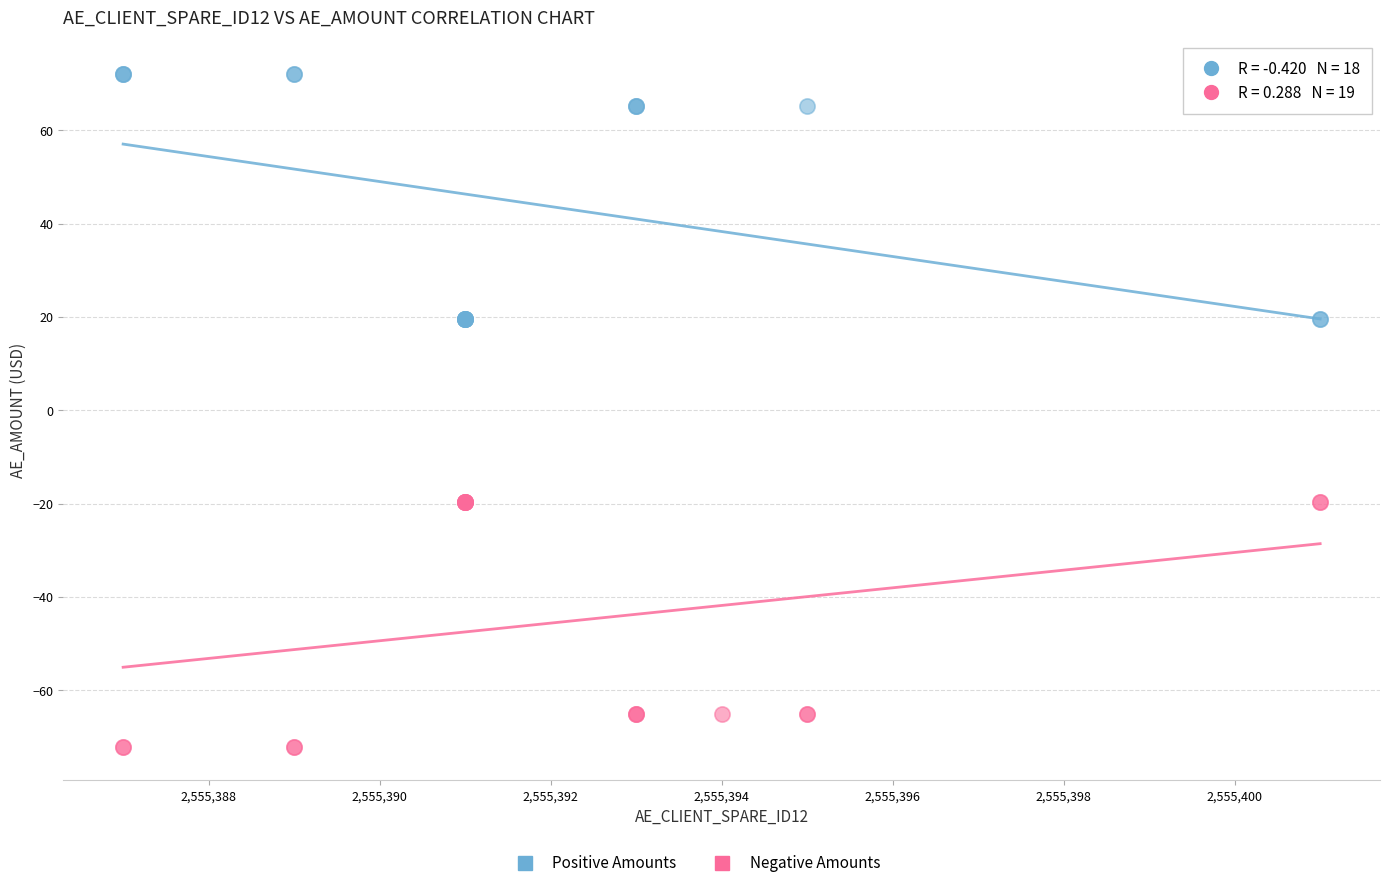

Which series reaches the maximum Y coordinate?

Positive Amounts